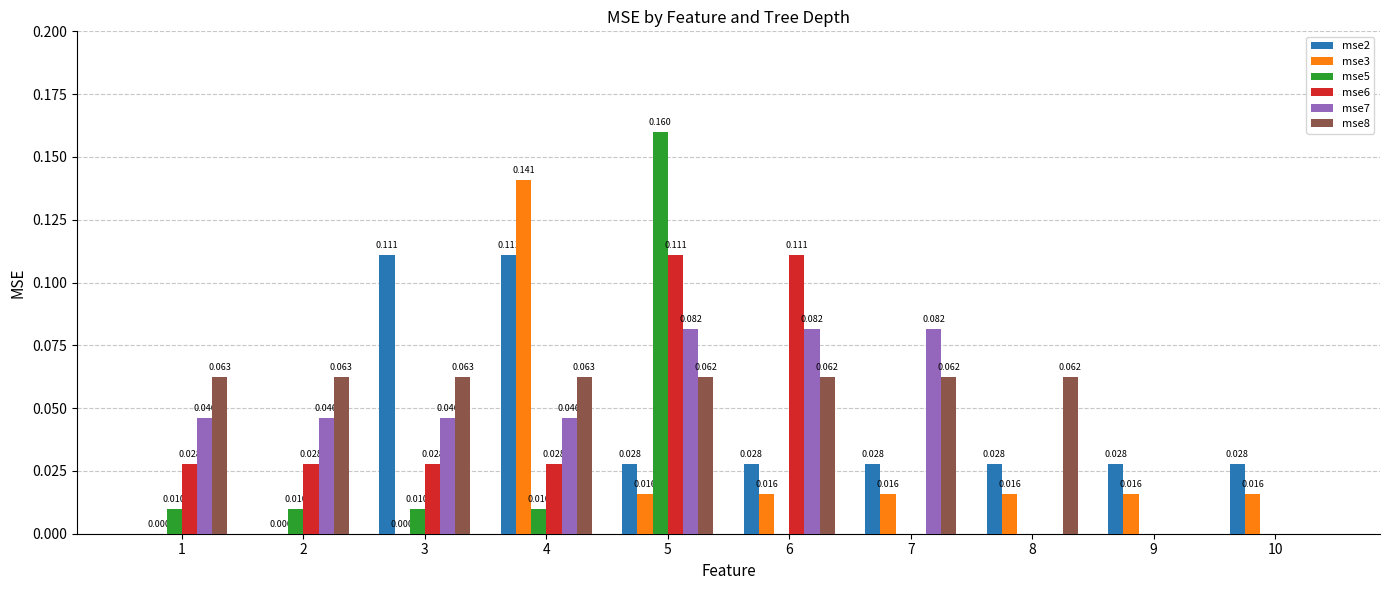

Are the bars grouped side by side (vs. stacked)?

Yes